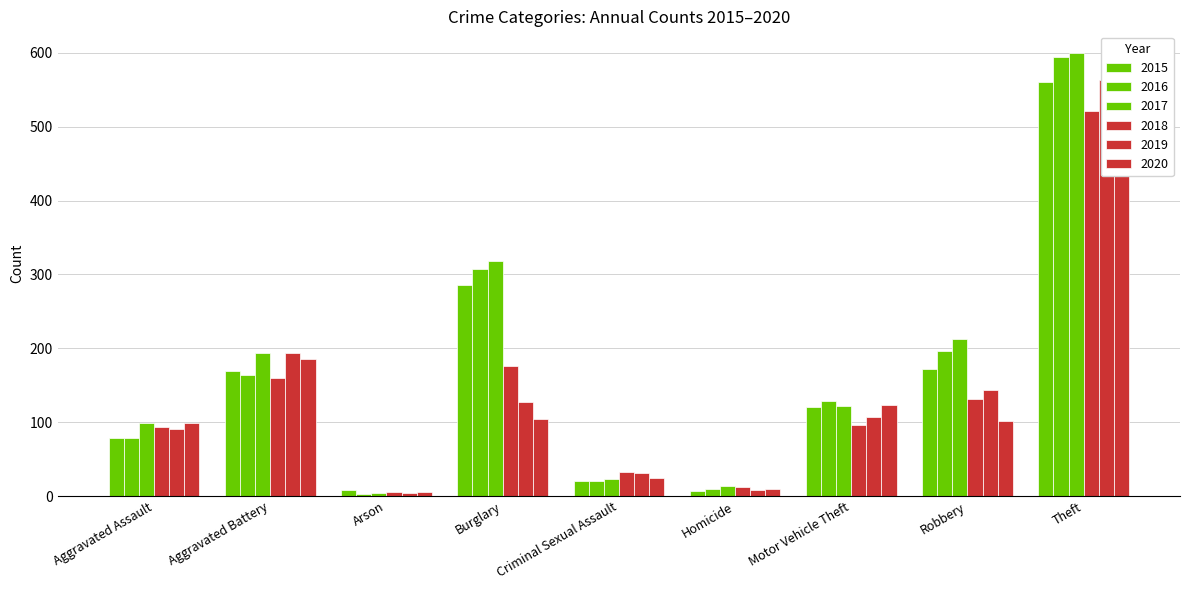

What is the difference between the highest and lowest values at Robbery?

111